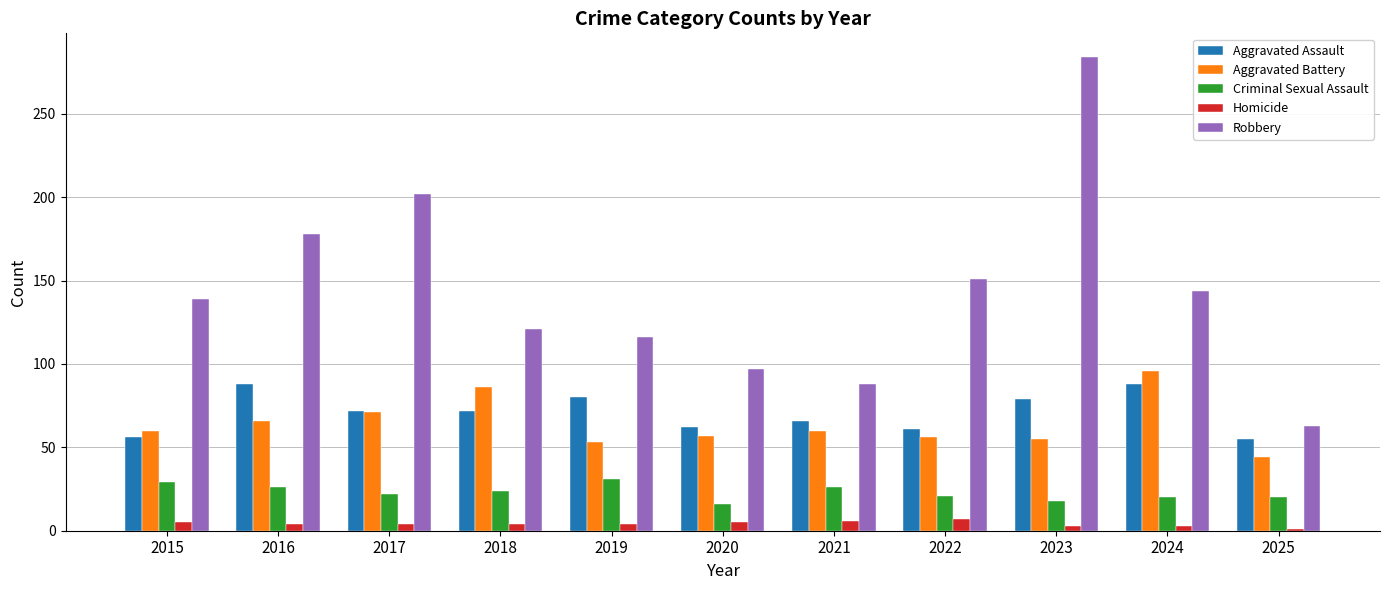

Which series has the widest spread of values?

Robbery